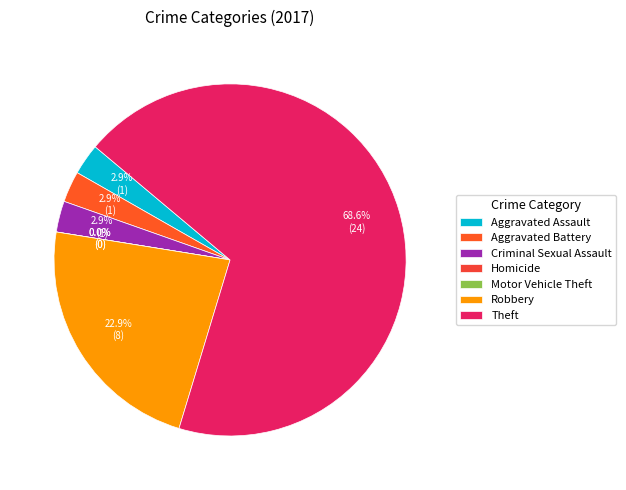

How many segments does this pie chart have?

7